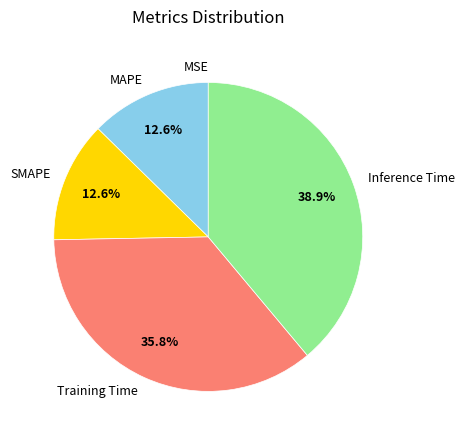

To the nearest percent, what portion does MAPE represent?

13%